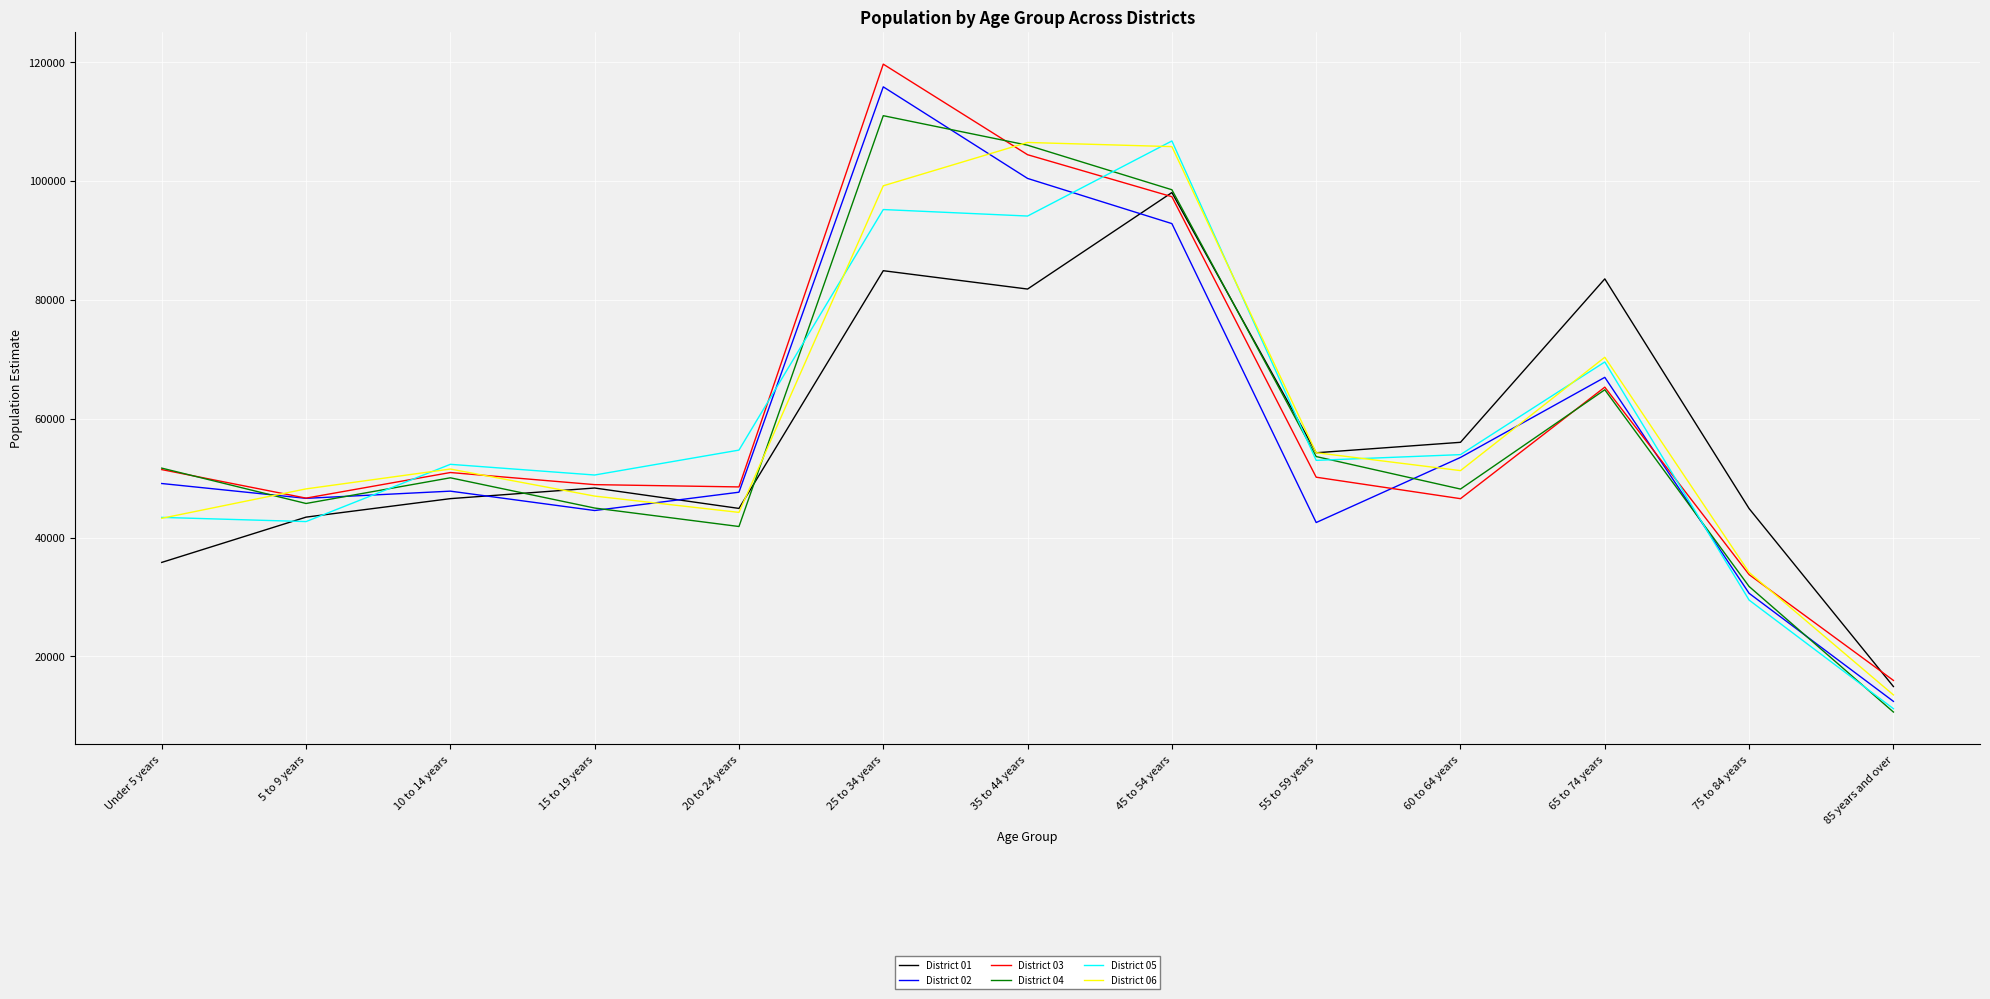

Is the value of District 04 at 65 to 74 years greater than the value of District 02 at 25 to 34 years?

No